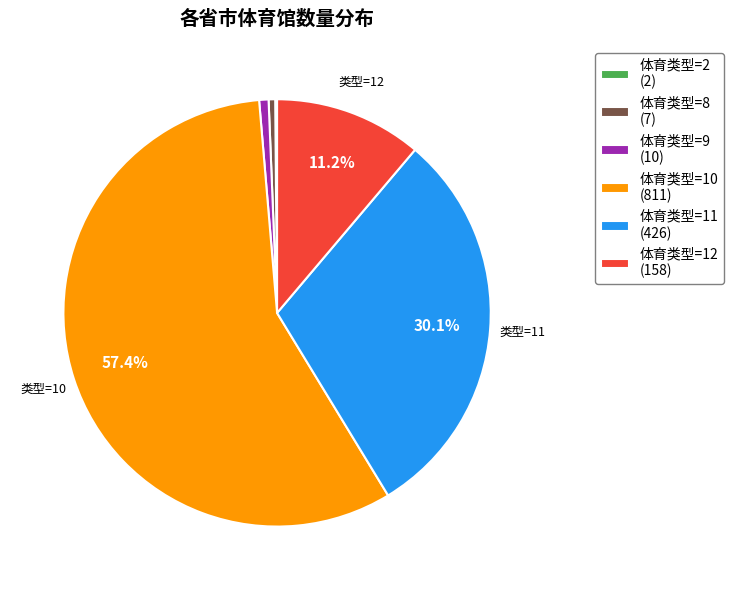

Which has a higher value, 体育类型=8 (7) or 体育类型=11 (426)?

体育类型=11 (426)